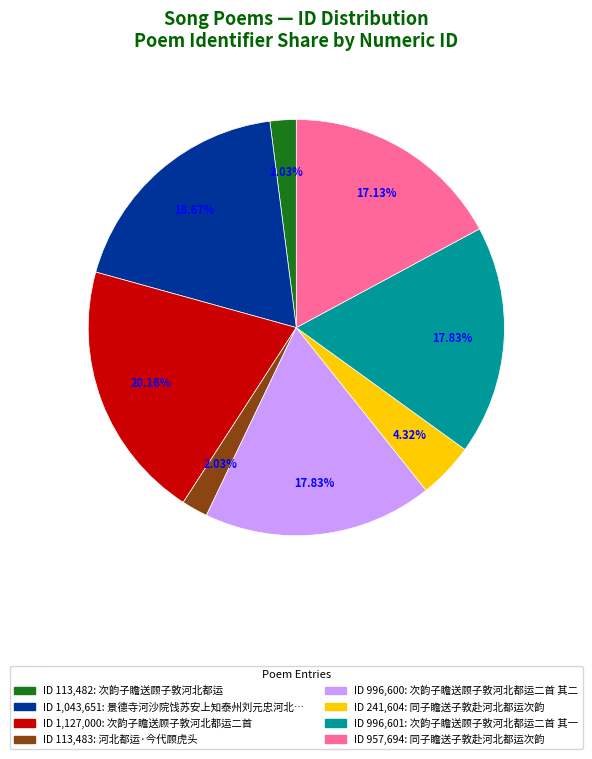

Is there a majority slice in this chart?

No